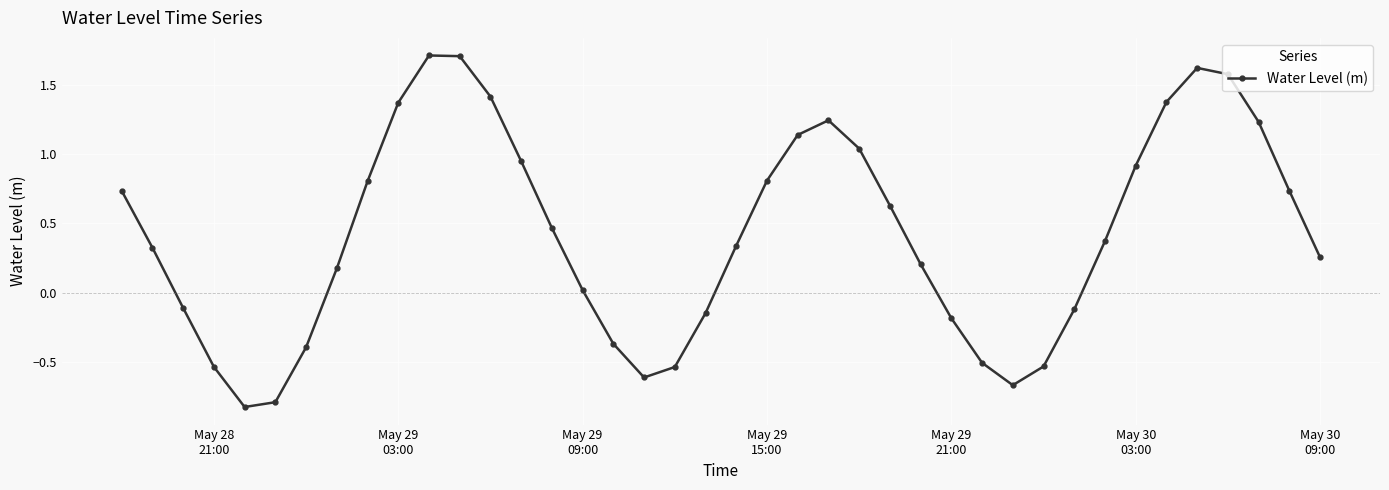

Is this an area chart (filled region under the line)?

No